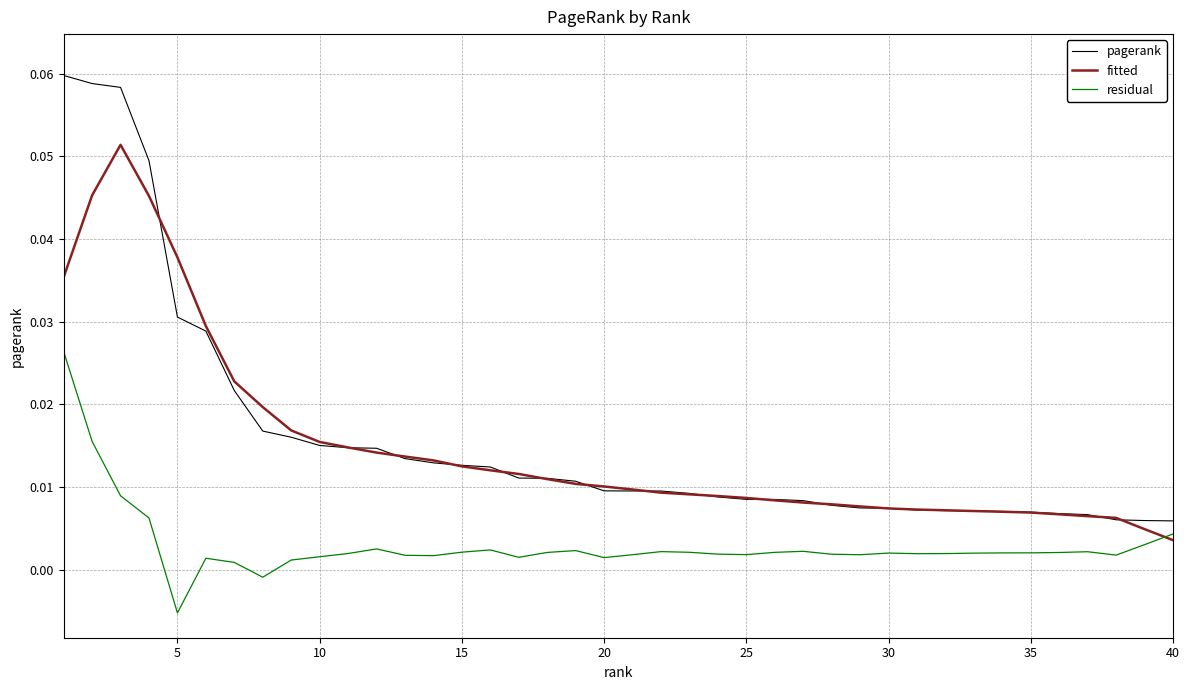

True or false: pagerank and residual intersect in this chart.

False